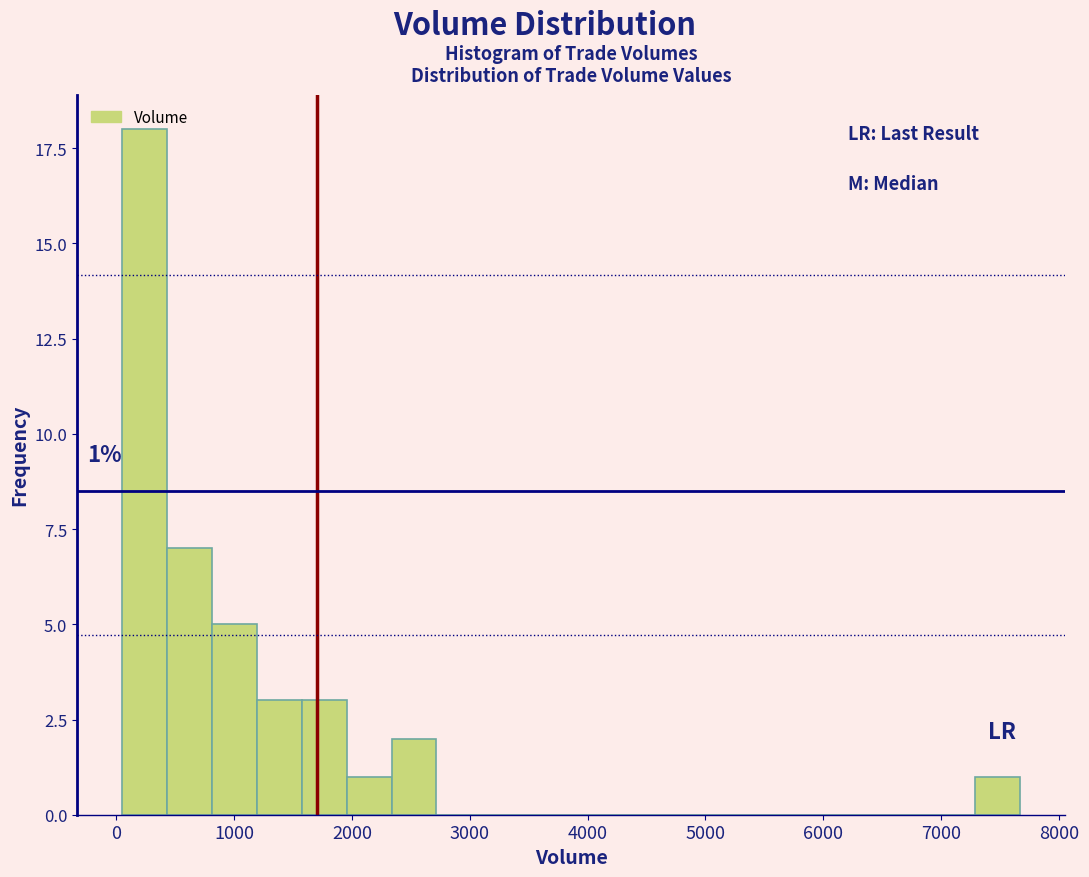

Around what value on the x-axis is the tallest bar? Give the approximate position of its centre, as read against the axis.

200